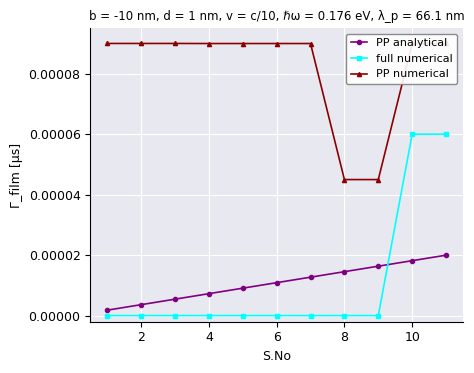

Between 12 and 2, which is larger?

12